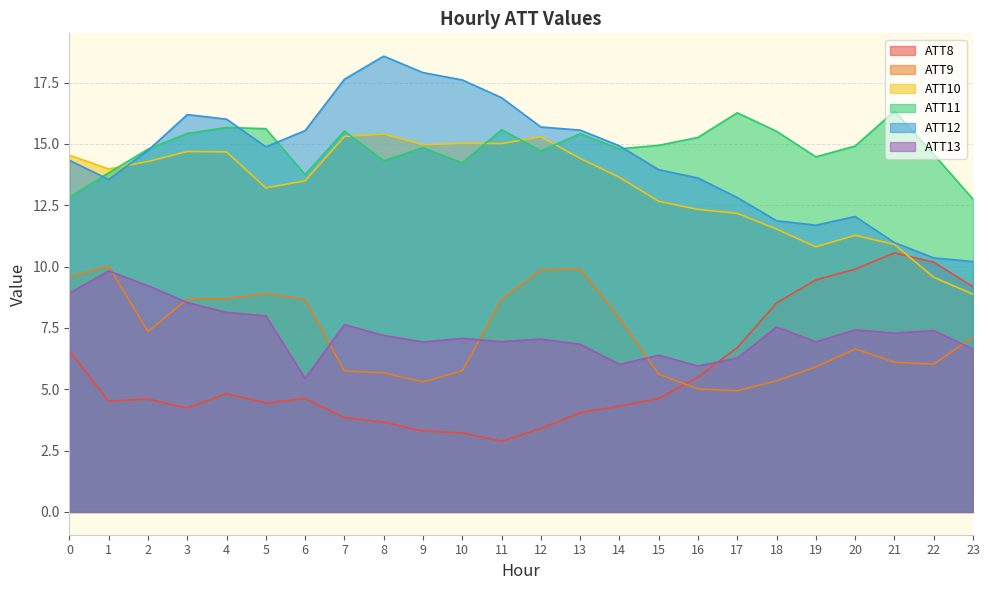

Reading right to left, transcribe all the data shown in this chart.

ATT8: 23=9.2	22=10.2	21=10.6	20=9.9	19=9.5	18=8.5	17=6.7	16=5.5	15=4.6	14=4.3	13=4.0	12=3.4	11=2.9	10=3.2	9=3.3	8=3.7	7=3.8	6=4.6	5=4.4	4=4.8	3=4.2	2=4.6	1=4.5	0=6.6
ATT9: 23=7.1	22=6.0	21=6.1	20=6.6	19=5.9	18=5.3	17=4.9	16=5.0	15=5.6	14=7.9	13=9.9	12=9.9	11=8.7	10=5.8	9=5.3	8=5.7	7=5.7	6=8.7	5=8.9	4=8.7	3=8.7	2=7.4	1=10.0	0=9.6
ATT10: 23=8.9	22=9.6	21=10.9	20=11.3	19=10.8	18=11.5	17=12.2	16=12.3	15=12.7	14=13.6	13=14.4	12=15.3	11=15.0	10=15.0	9=15.0	8=15.4	7=15.3	6=13.5	5=13.2	4=14.7	3=14.7	2=14.3	1=14.0	0=14.5
ATT11: 23=12.8	22=14.6	21=16.3	20=14.9	19=14.5	18=15.5	17=16.3	16=15.3	15=14.9	14=14.8	13=15.4	12=14.7	11=15.6	10=14.2	9=14.8	8=14.3	7=15.5	6=13.8	5=15.6	4=15.7	3=15.4	2=14.8	1=13.8	0=12.8
ATT12: 23=10.2	22=10.4	21=11.0	20=12.0	19=11.7	18=11.9	17=12.8	16=13.6	15=14.0	14=14.9	13=15.6	12=15.7	11=16.9	10=17.6	9=17.9	8=18.6	7=17.6	6=15.5	5=14.9	4=16.0	3=16.2	2=14.7	1=13.6	0=14.3
ATT13: 23=6.6	22=7.4	21=7.3	20=7.4	19=6.9	18=7.5	17=6.3	16=6.0	15=6.4	14=6.0	13=6.8	12=7.0	11=6.9	10=7.1	9=6.9	8=7.2	7=7.6	6=5.4	5=8.0	4=8.1	3=8.5	2=9.2	1=9.8	0=8.9